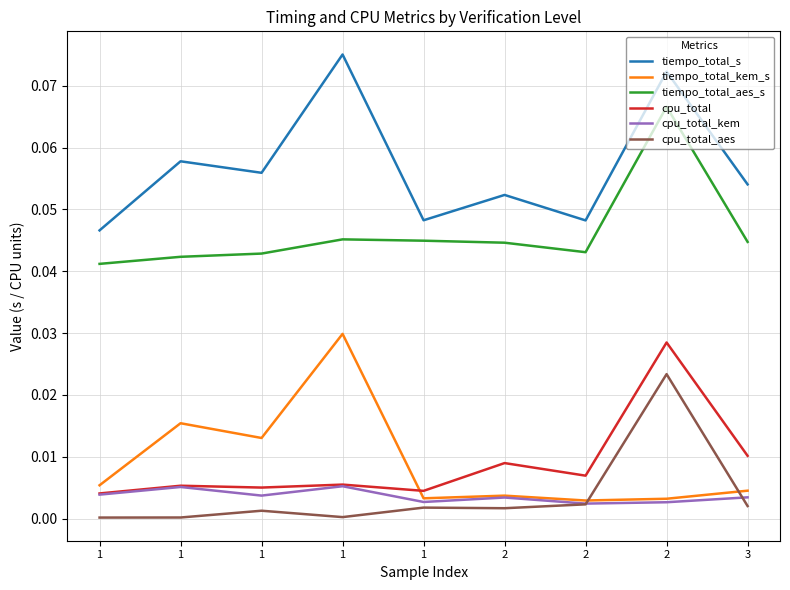

True or false: tiempo_total_s and cpu_total intersect in this chart.

False